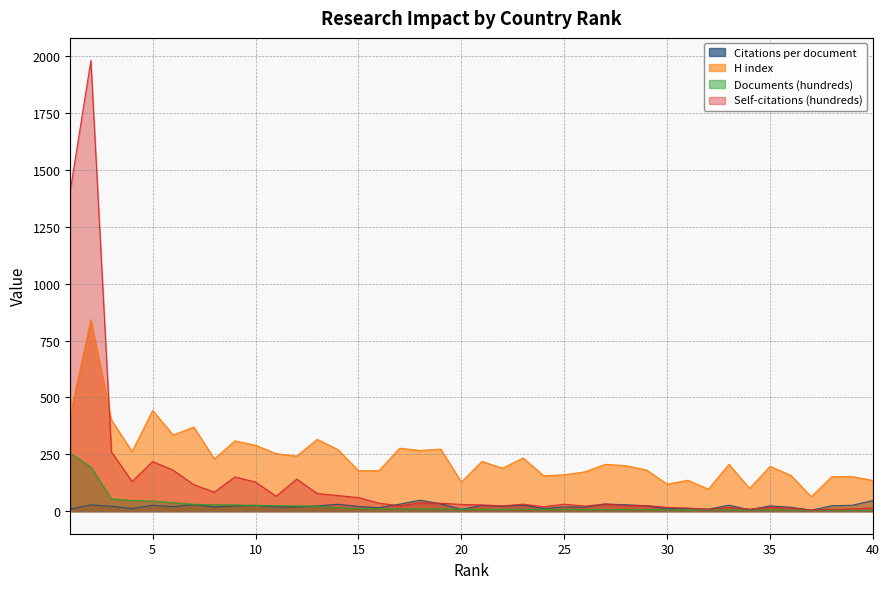

At which category does Citations per document reach its first local valley?

4